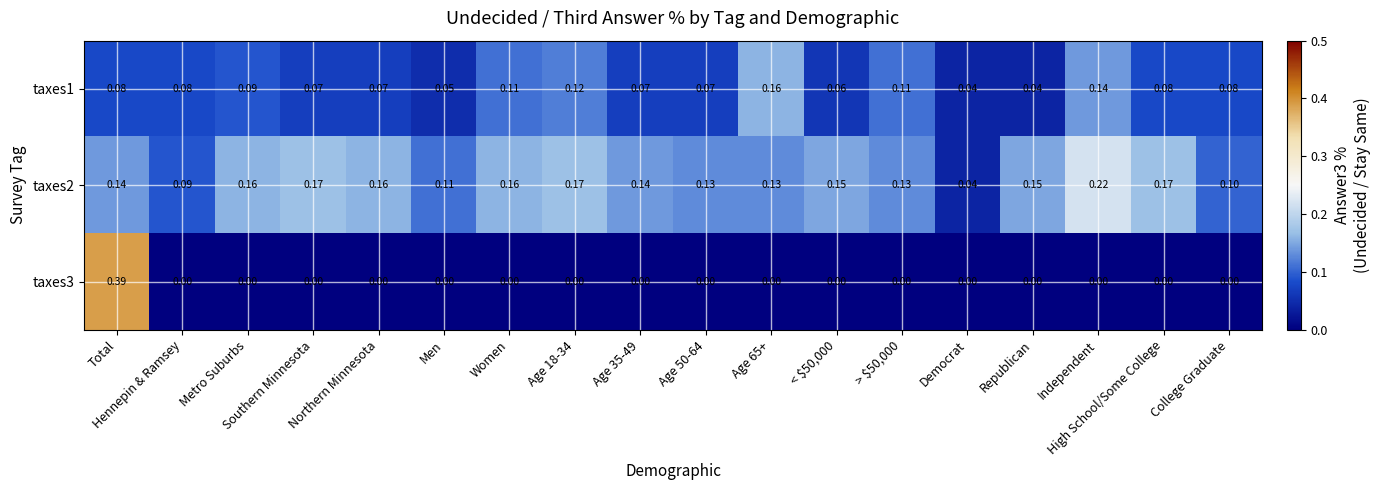

At which category is the sum across all series the highest?

Total